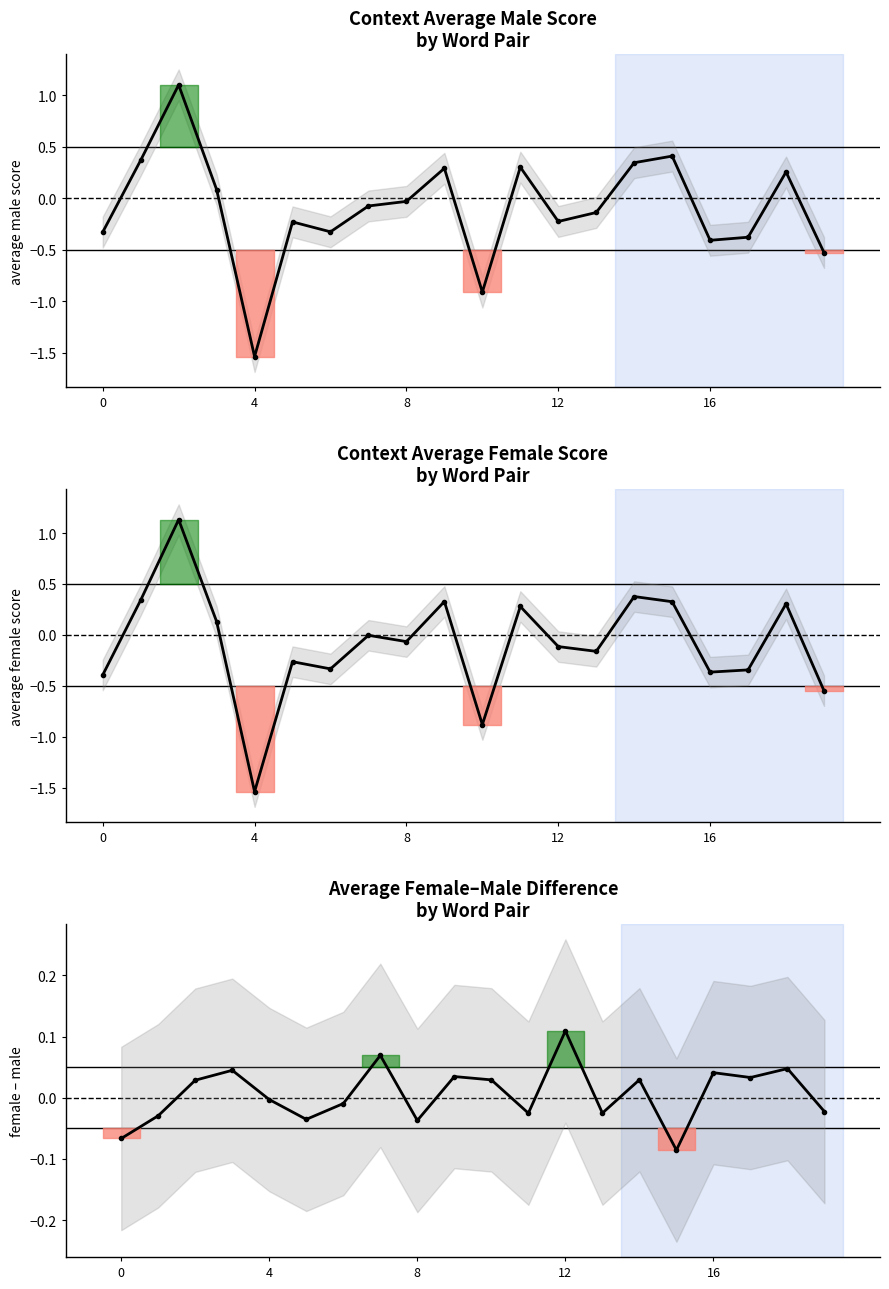

What is the difference between the highest and lowest values at 12?

0.1